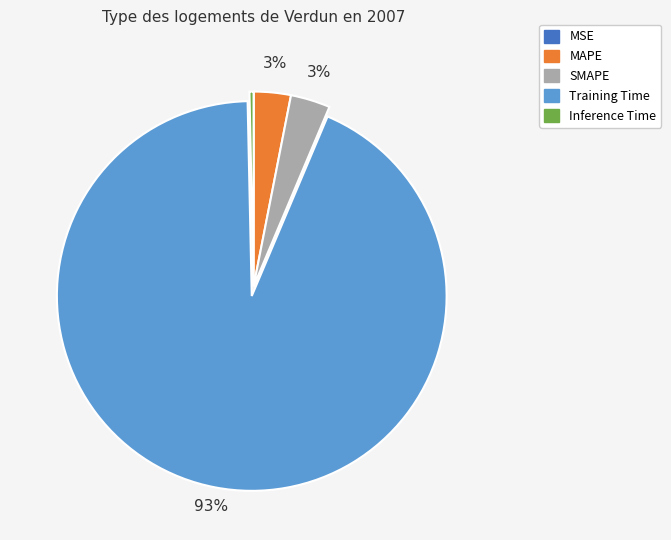

The Training Time slice represents 99% of the pie. True or false?

False